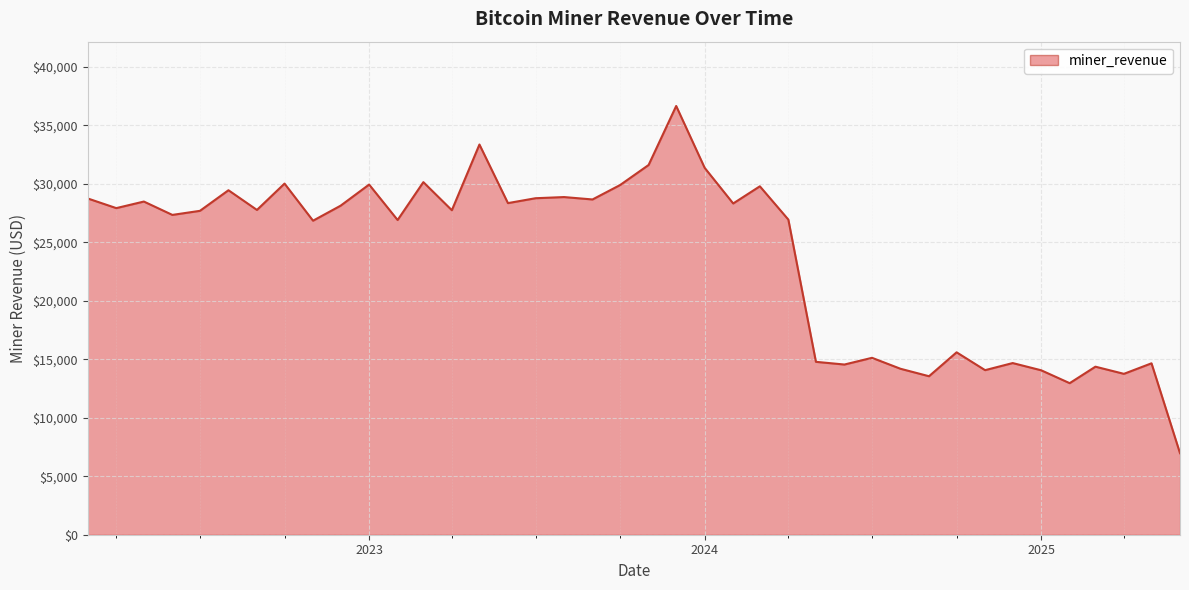

What is the smallest value displayed?

6970.5